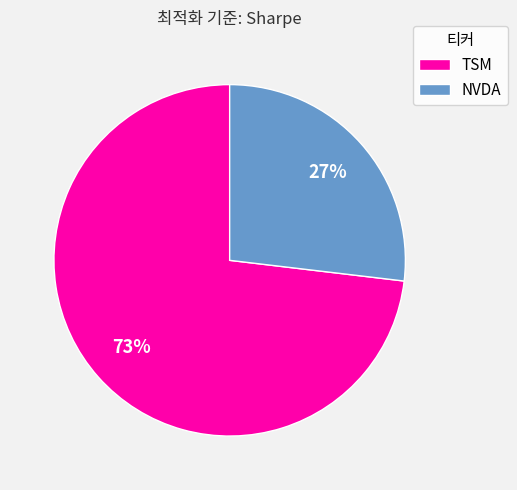

Do TSM and NVDA together represent more than half of the pie?

Yes